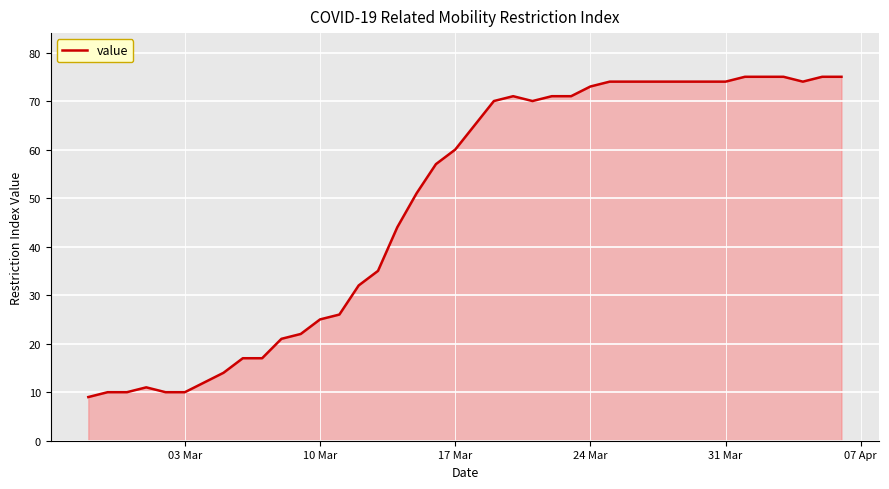

What is the sum of all values?

1951